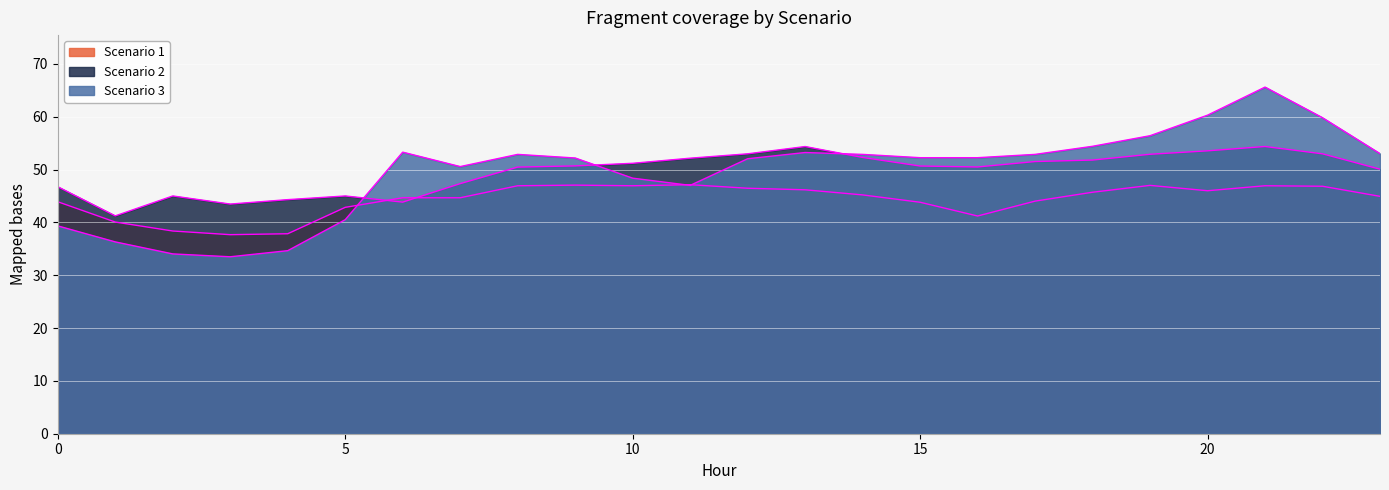

Does the chart display data point markers on the line(s)?

No